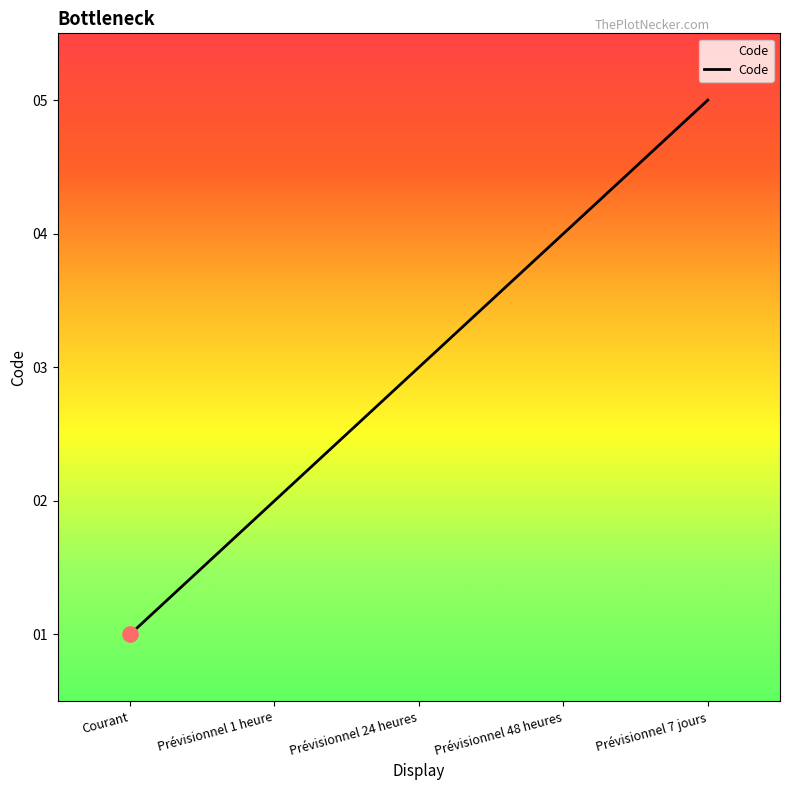

Between Prévisionnel 1 heure and Prévisionnel 48 heures, which is larger?

Prévisionnel 48 heures